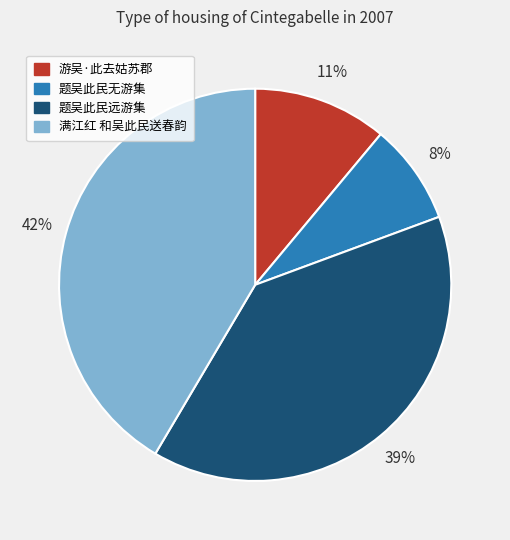

Does 题吴此民无游集 represent more than half of the total?

No